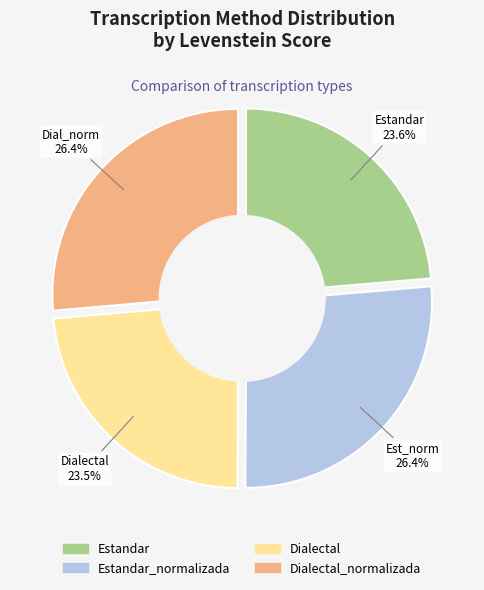

Count the number of slices in the pie.

4